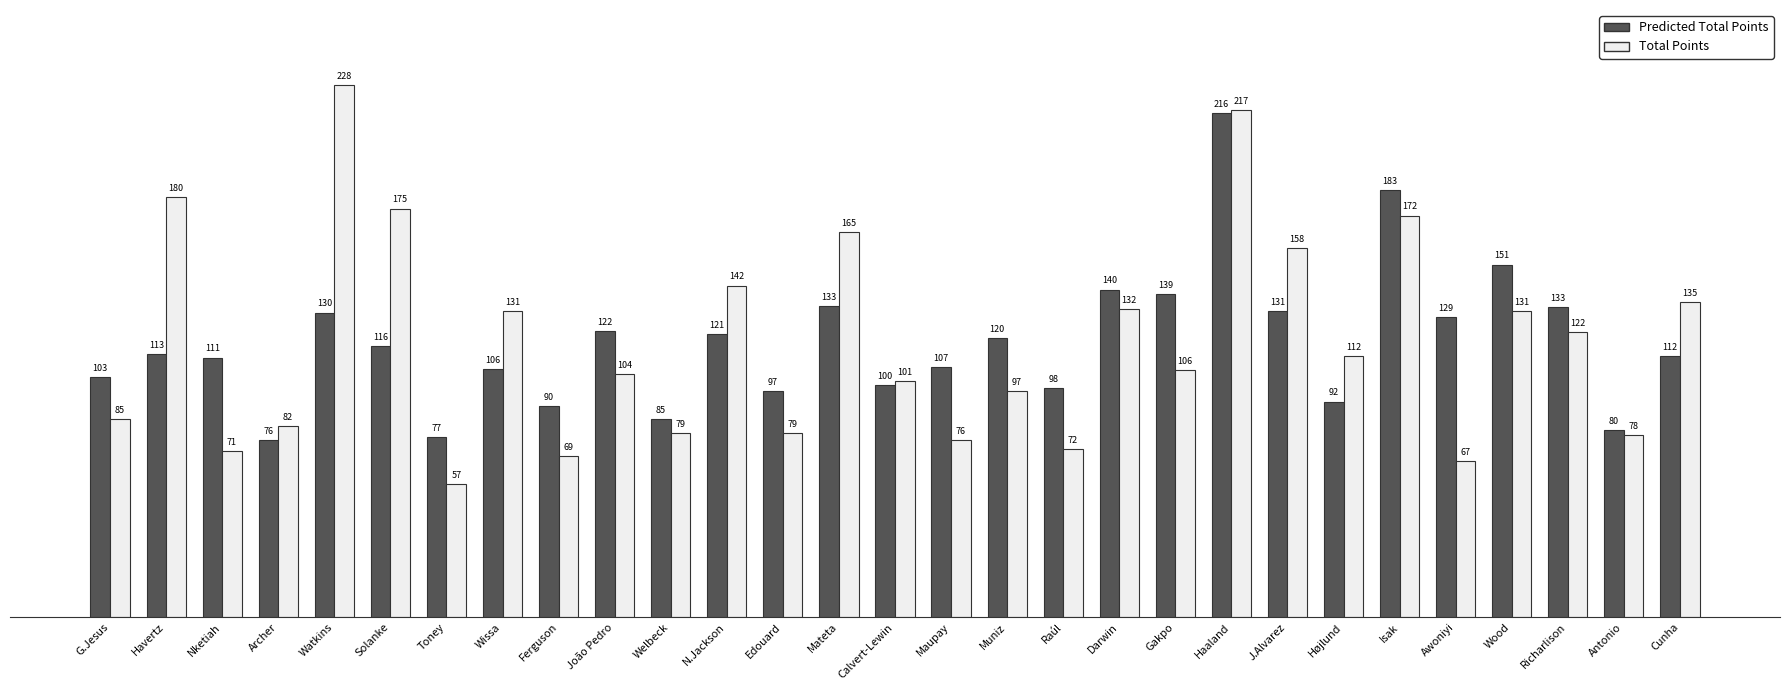

What is the difference between the highest and lowest values at Wissa?

24.9